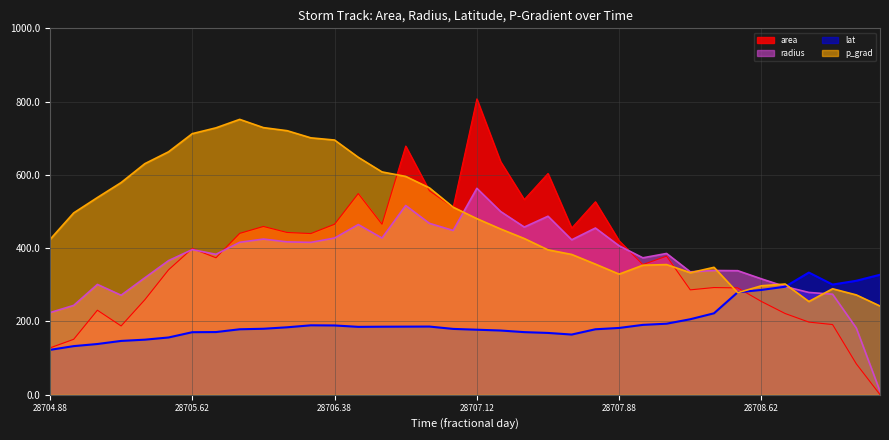

What is the greatest value displayed?

807.5